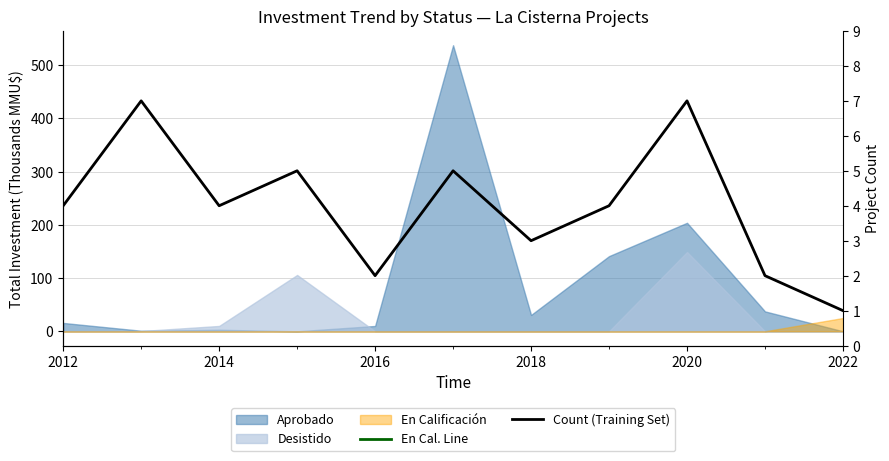

Reading left to right, list all the values displayed in this chart.

4	7	4	5	2	5	3	4	7	2	1